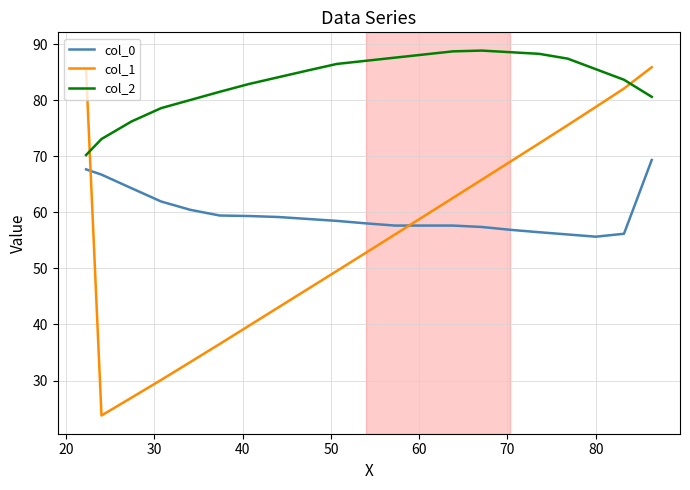

True or false: col_2 and col_0 cross at least once.

False